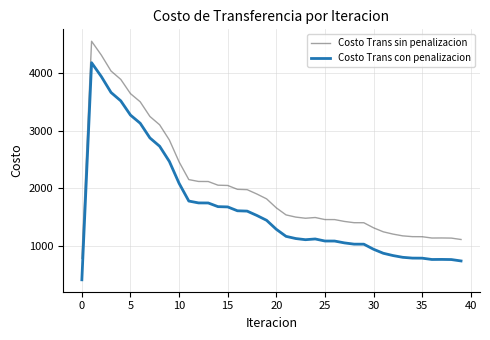

True or false: Costo Trans con penalizacion and Costo Trans sin penalizacion cross at least once.

False